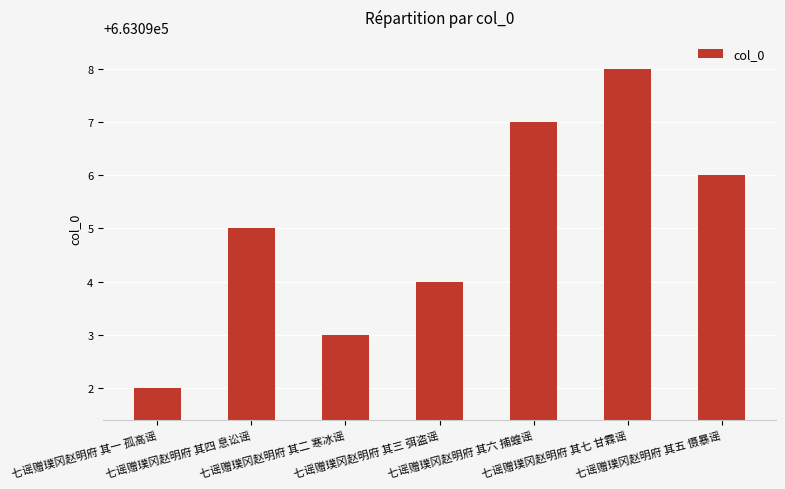

What is the value of the 6th bar from the left?

663098